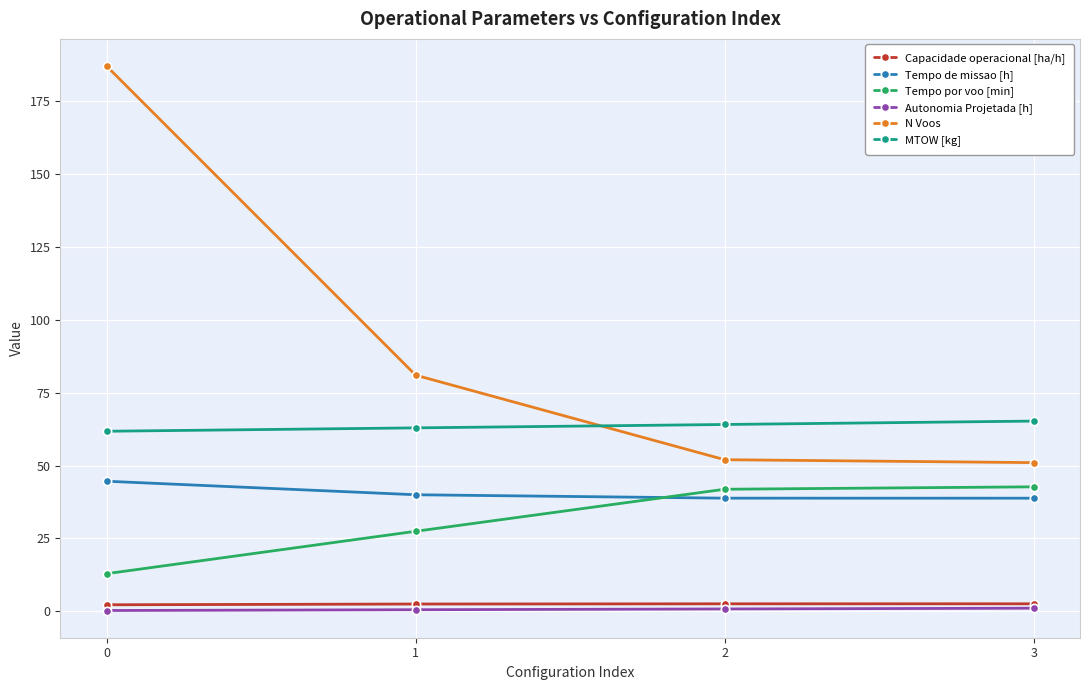

What is the average value of the Autonomia Projetada [h] series?

0.7